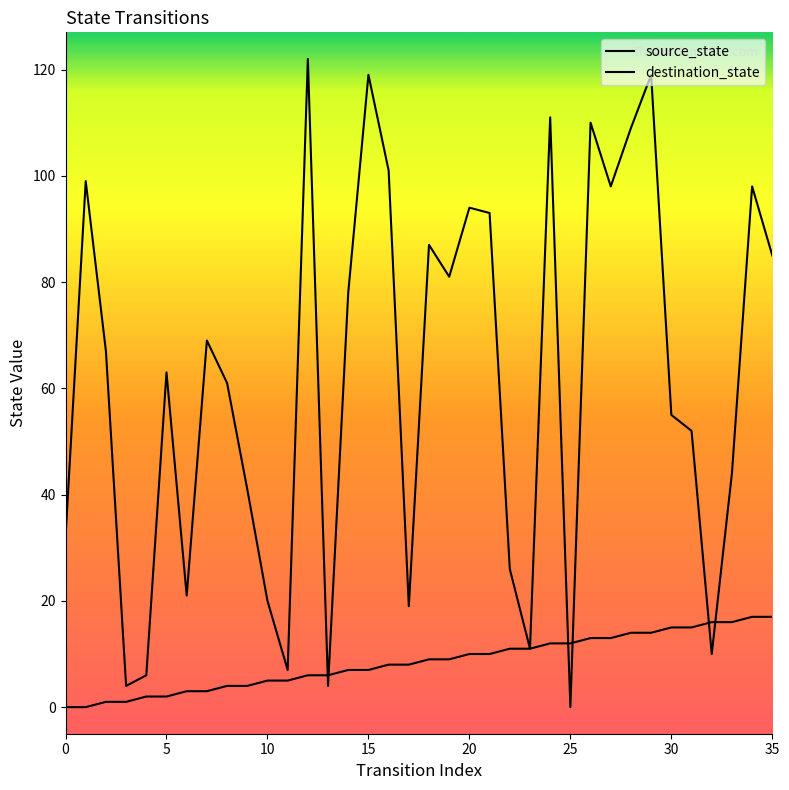

What is the difference between the maximum and minimum values in the destination_state series?

122